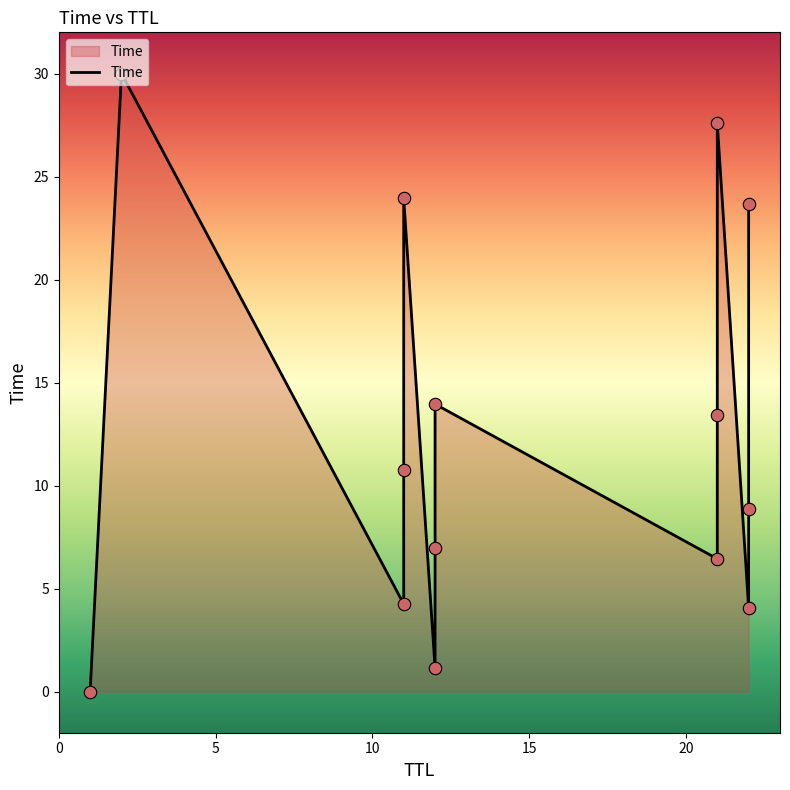

What is the ratio of the value at 11 to the value at 12?

1.7